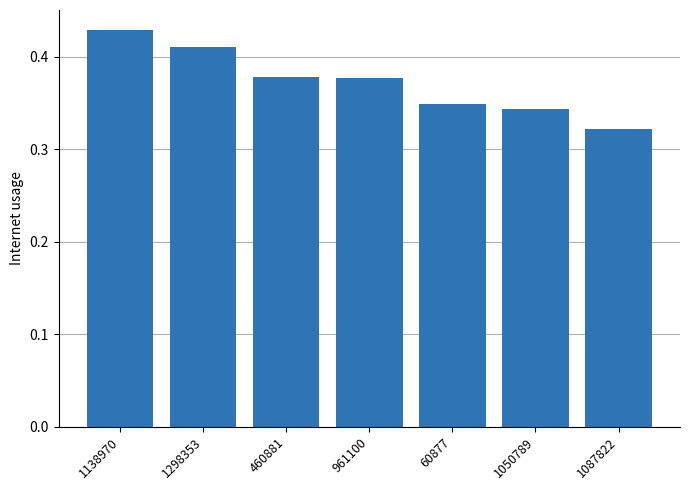

Between 1050789 and 1087822, which is larger?

1050789